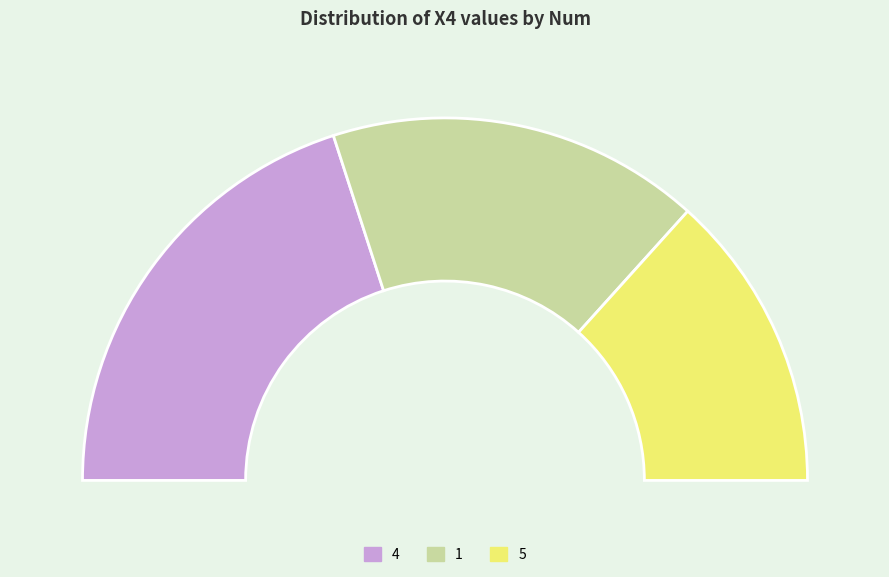

To the nearest percent, what percentage of the pie is 1?

33%